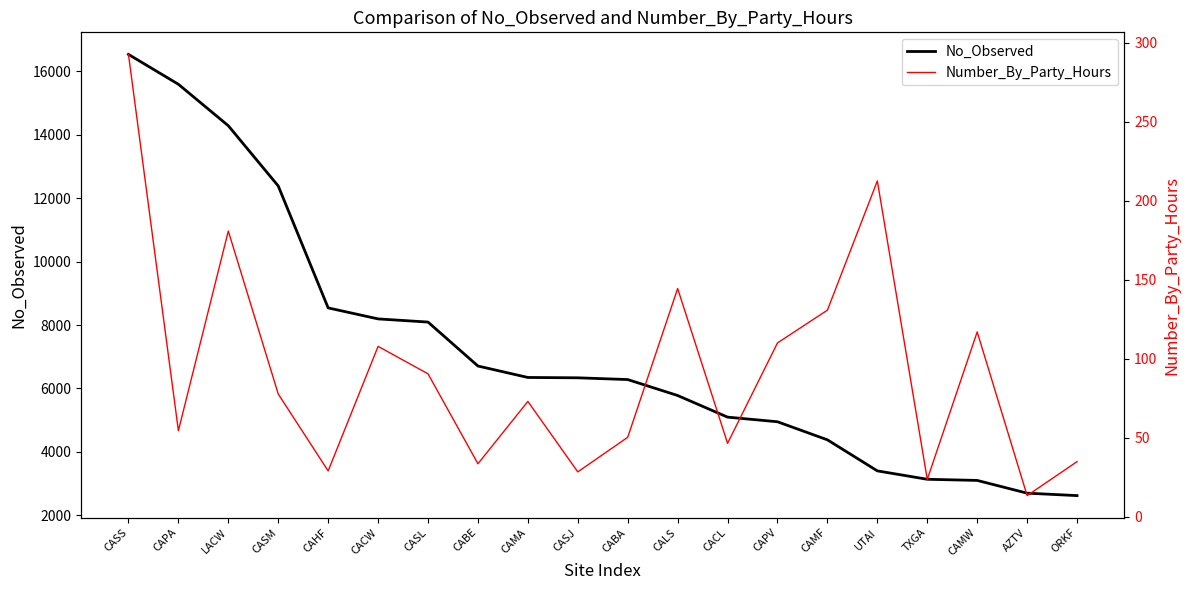

Is it true that Number_By_Party_Hours equals 34.8 at ORKF?

True